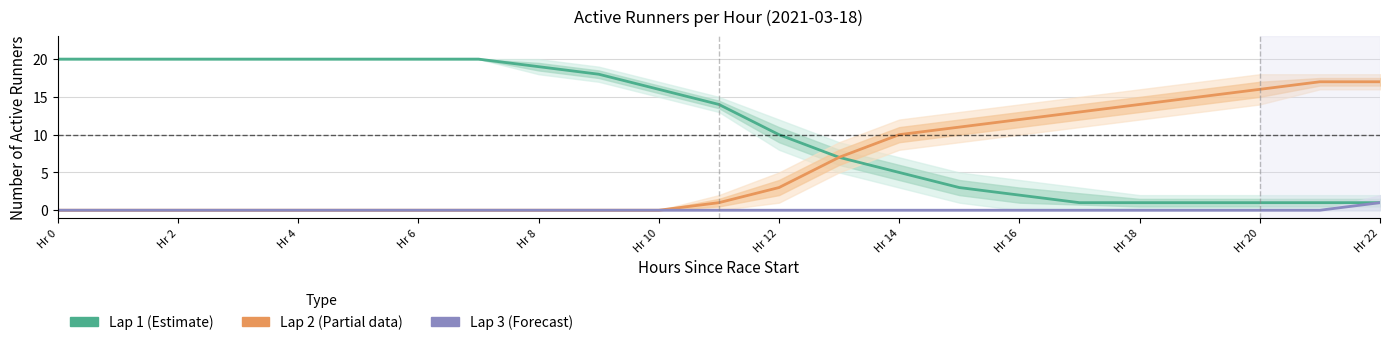

What is the difference between the second highest and minimum values in the Lap 2 (Partial) series?

17